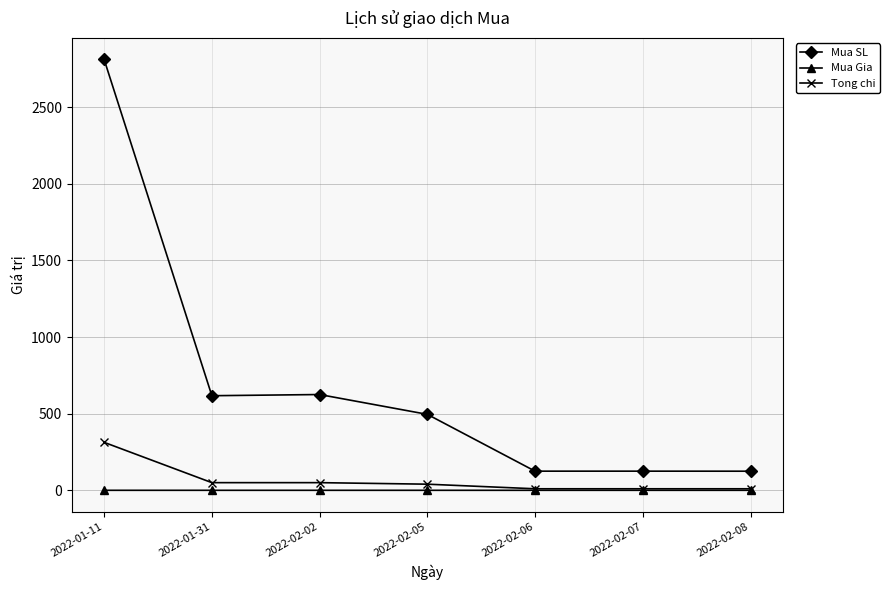

True or false: Mua SL and Tong chi cross at least once.

False